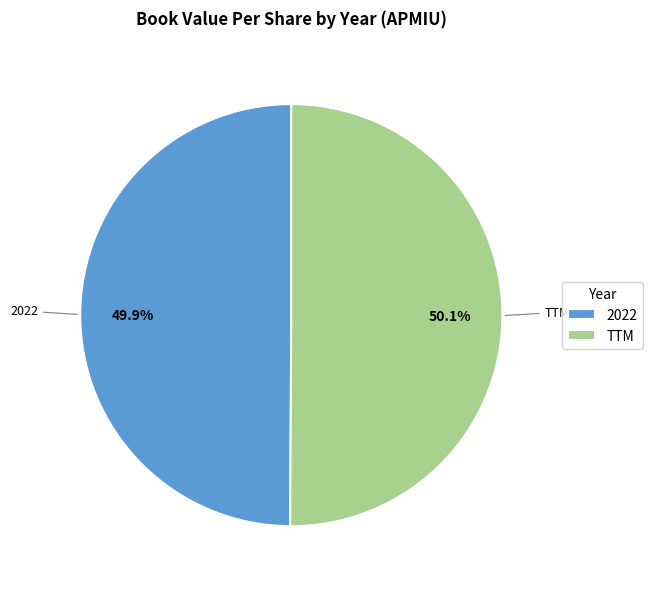

To the nearest percent, what is the average slice percentage?

50%